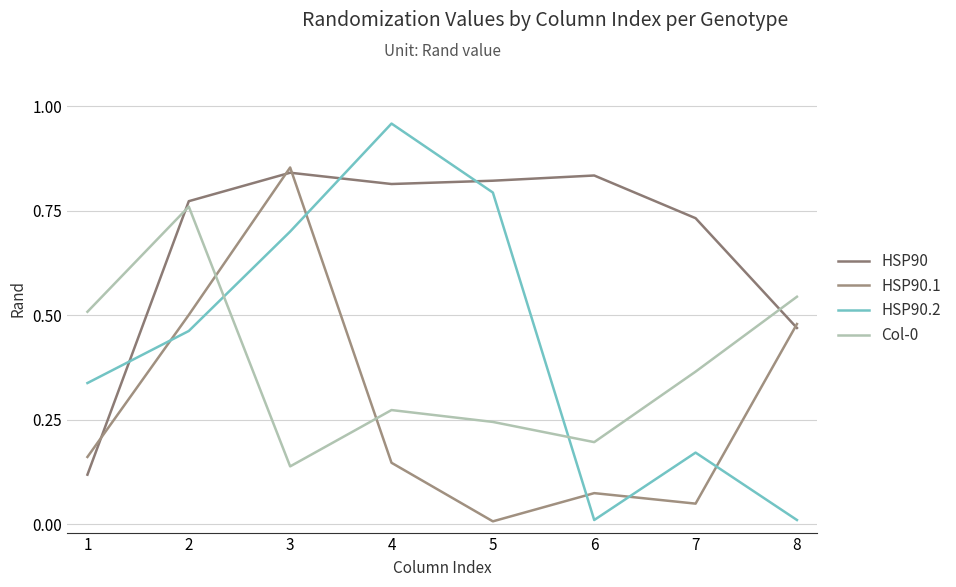

True or false: Col-0 and HSP90.2 intersect in this chart.

True